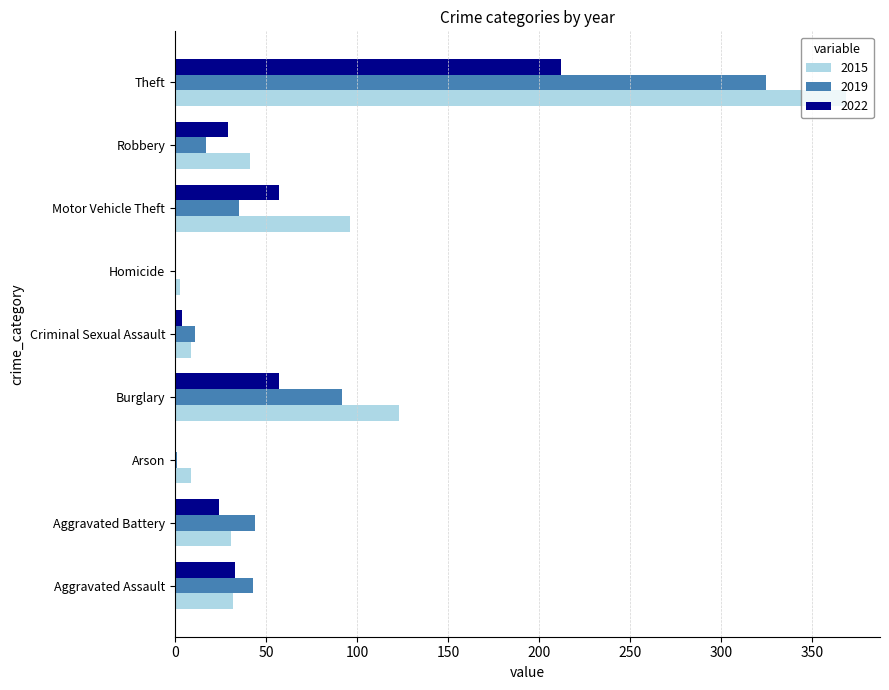

Where is 2019 nearest to the value 162?

Burglary